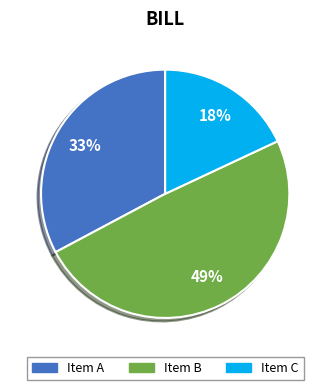

Combined, do Item B and Item A account for over 50%?

Yes